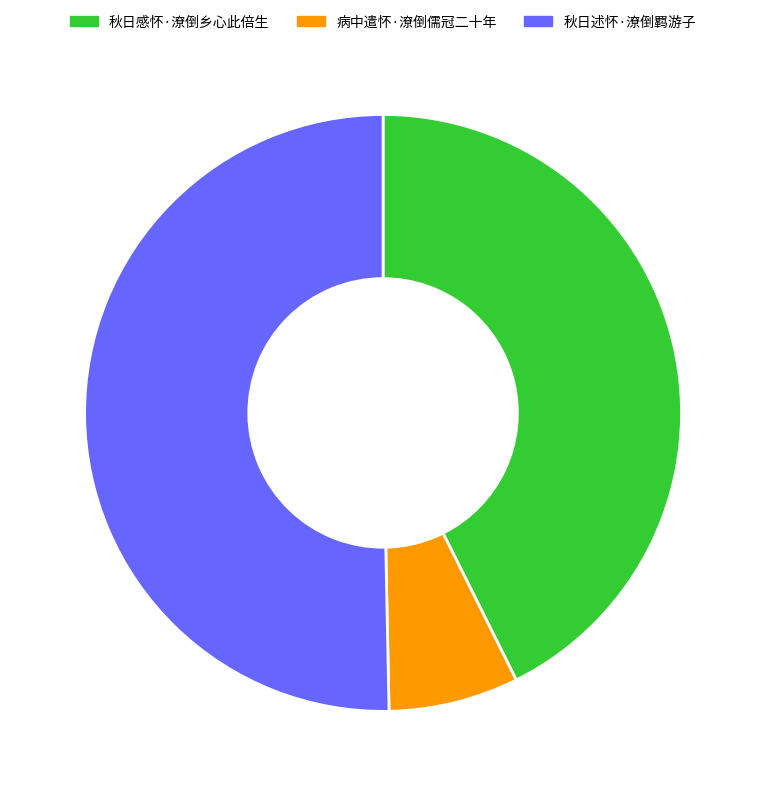

Rank the categories by value from highest to lowest.

秋日述怀·潦倒羁游子, 秋日感怀·潦倒乡心此倍生, 病中遣怀·潦倒儒冠二十年